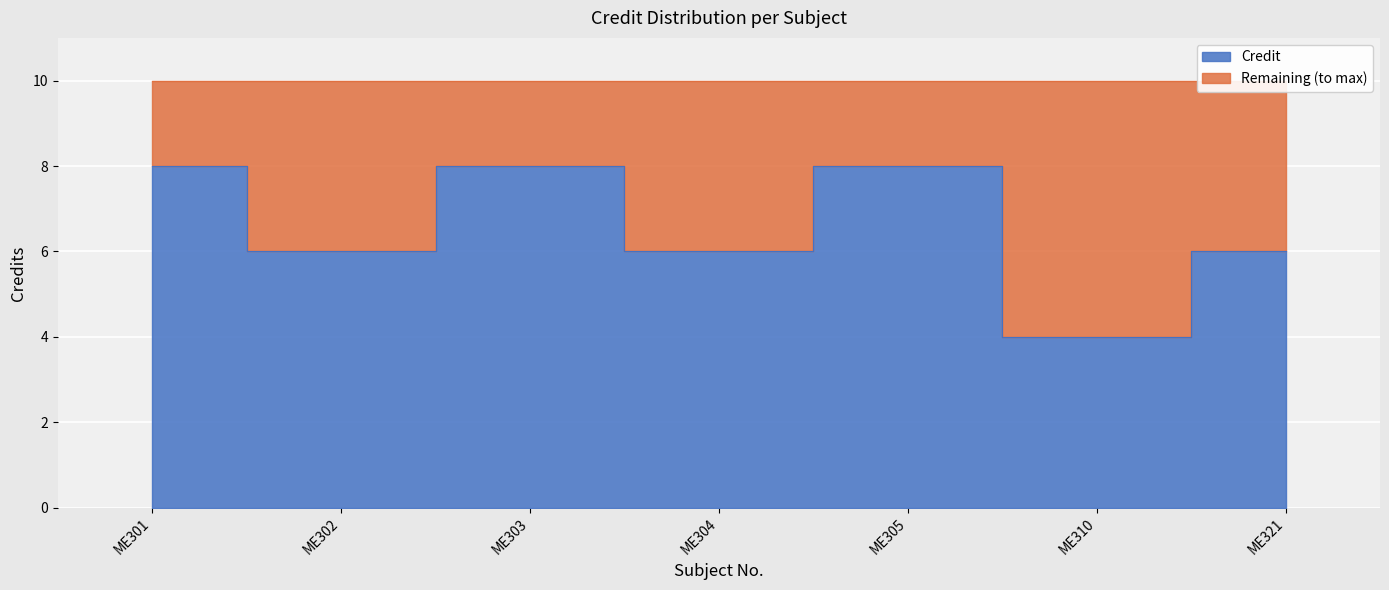

What is the ratio of the value at ME305 to the value at ME310?

2.0